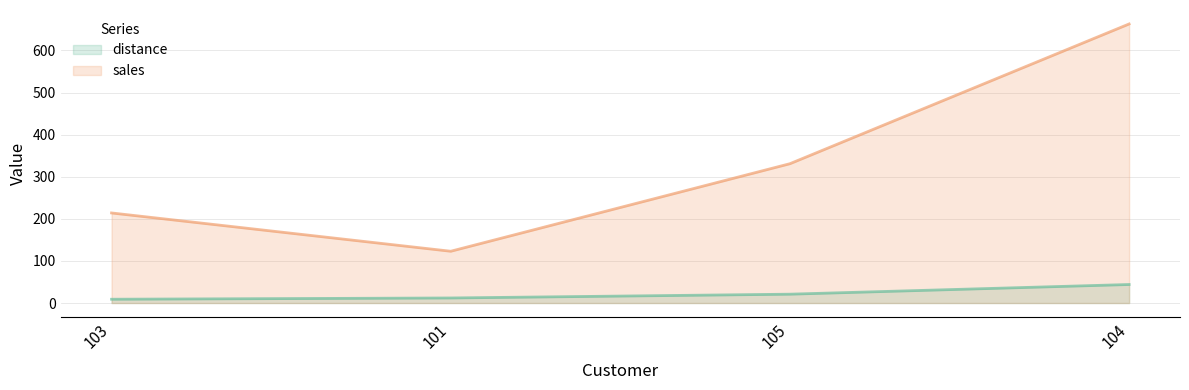

What is the greatest value displayed?

663